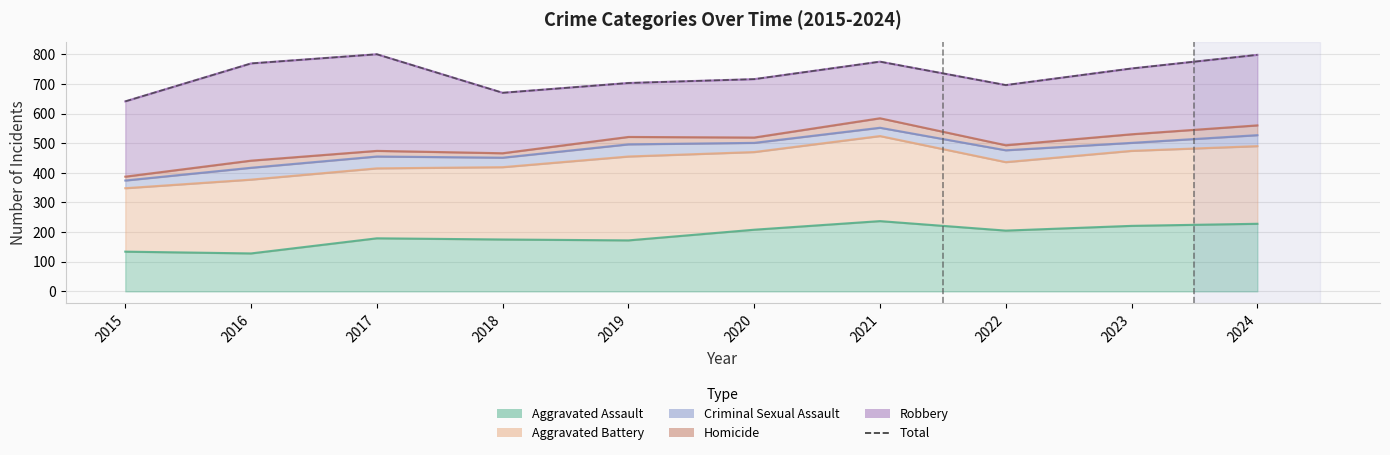

Reading right to left, transcribe all the data shown in this chart.

2024=798	2023=752	2022=696	2021=775	2020=716	2019=703	2018=670	2017=800	2016=769	2015=641